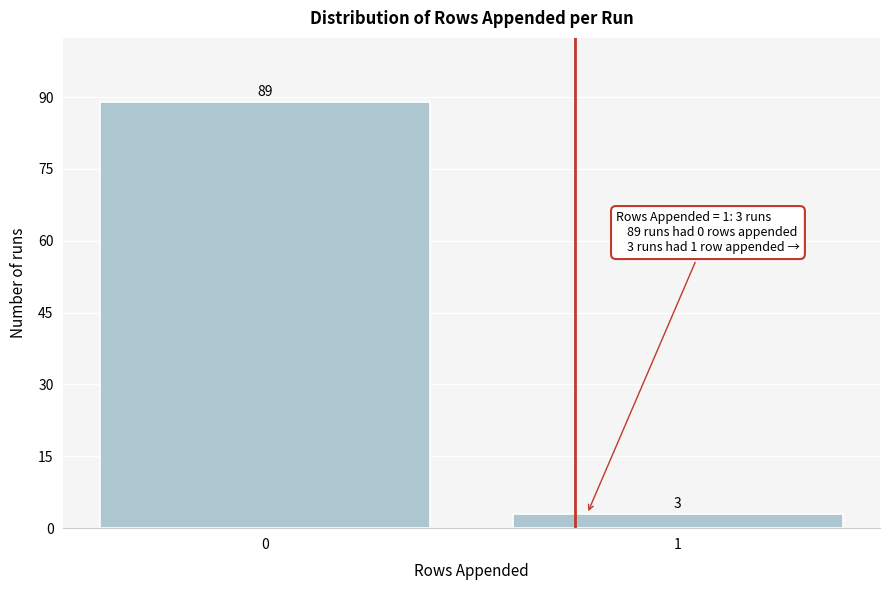

Reading left to right, transcribe all the data shown in this chart.

0=89	1=3